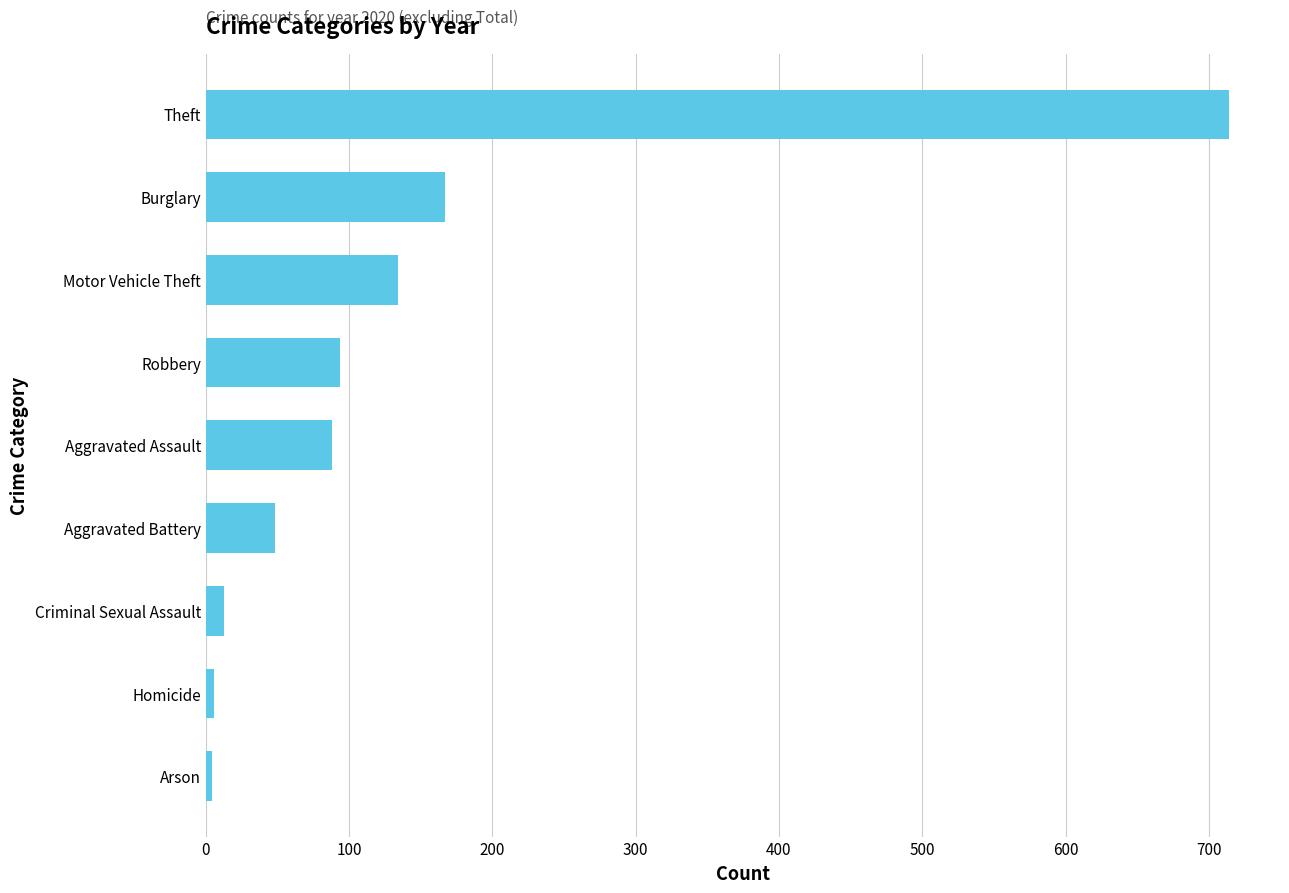

What is the change in value from Aggravated Battery to Burglary?

+119